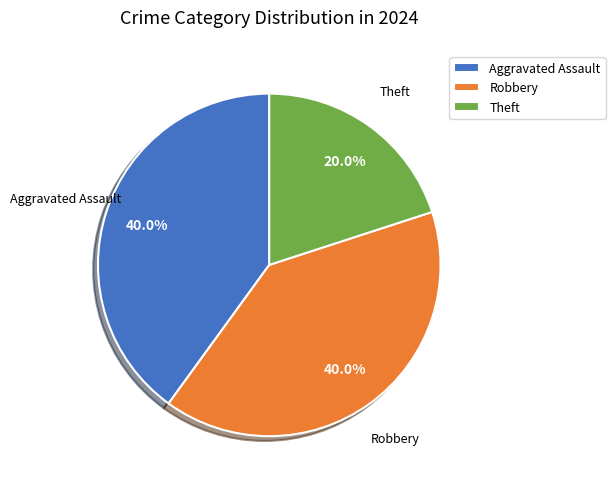

Does any single category account for the majority?

No